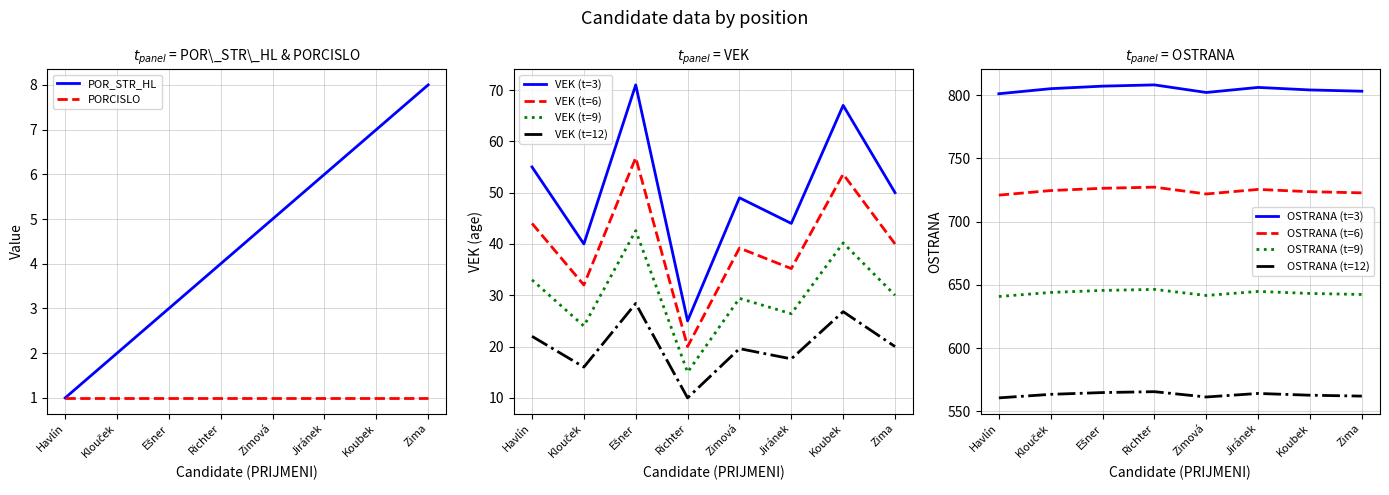

True or false: POR_STR_HL has more than 2 interior local peaks.

False